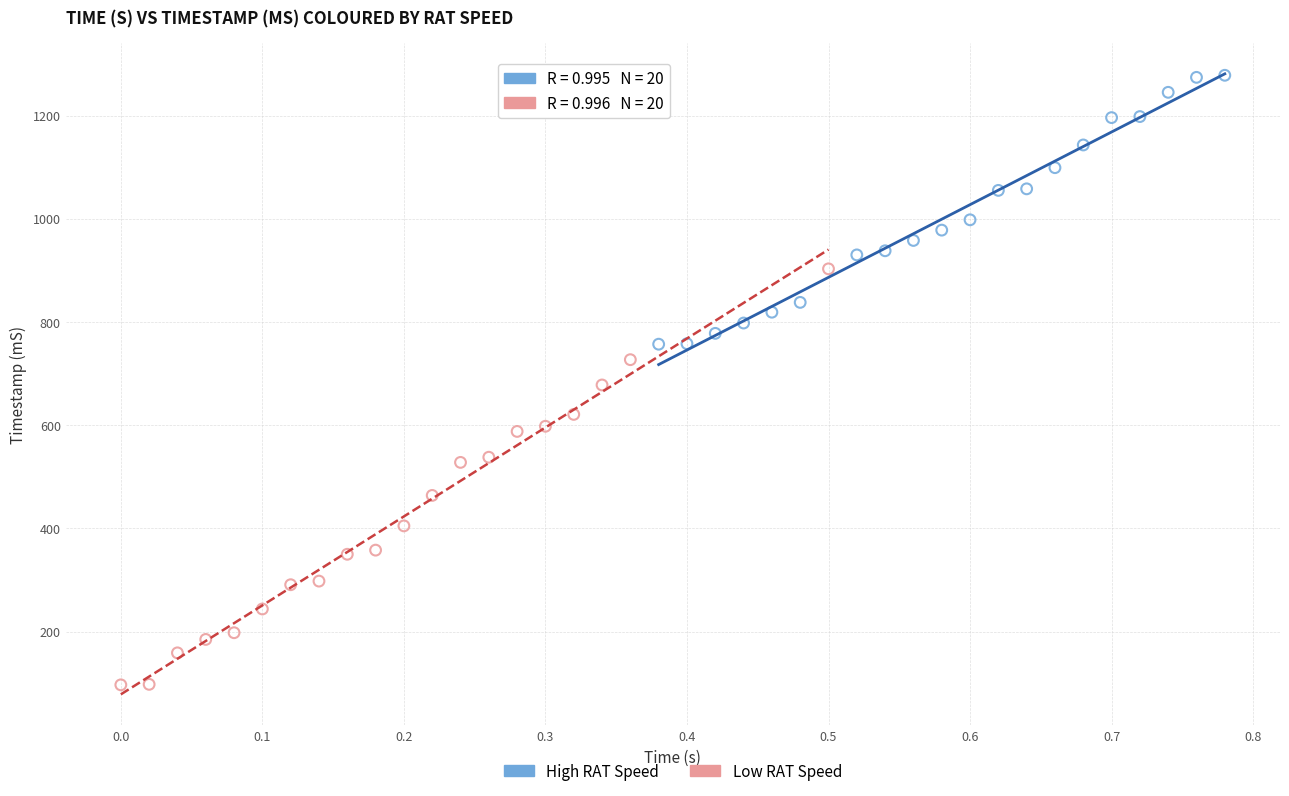

Which series contains the highest Y value?

High RAT Speed